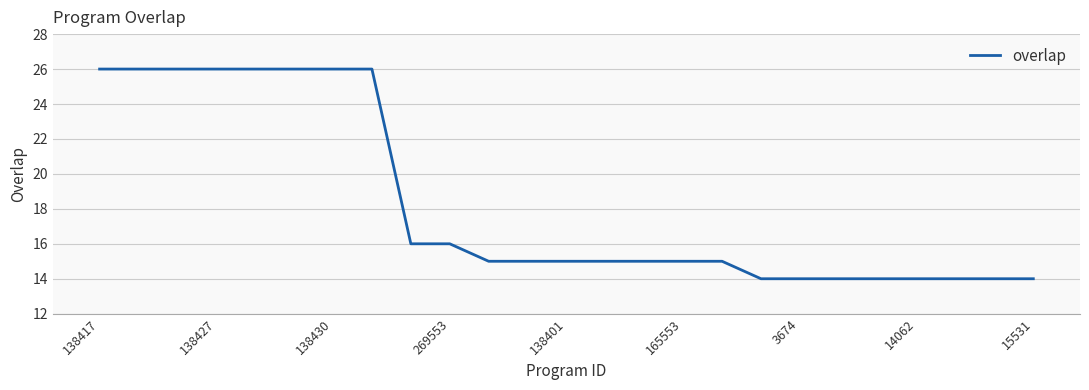

Reading left to right, extract all data points from this chart.

26	26	26	26	26	26	26	26	16	16	15	15	15	15	15	15	15	14	14	14	14	14	14	14	14